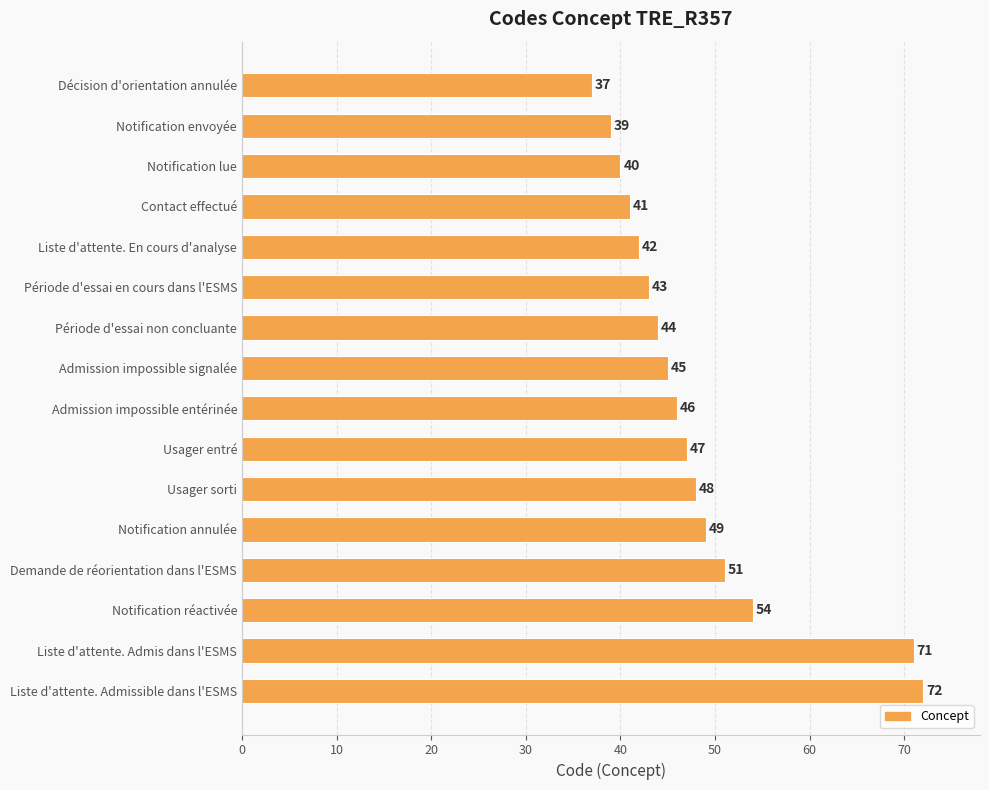

The chart shows a value of 45 at Liste d'attente. Admissible dans l'ESMS. True or false?

False